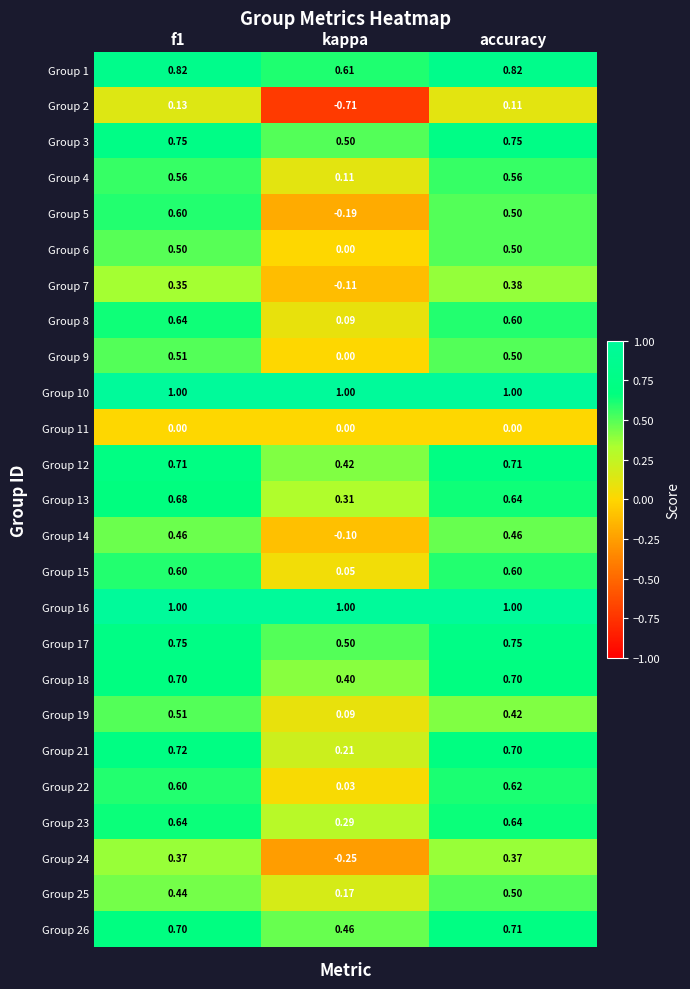

At which category is the sum across all series the highest?

f1